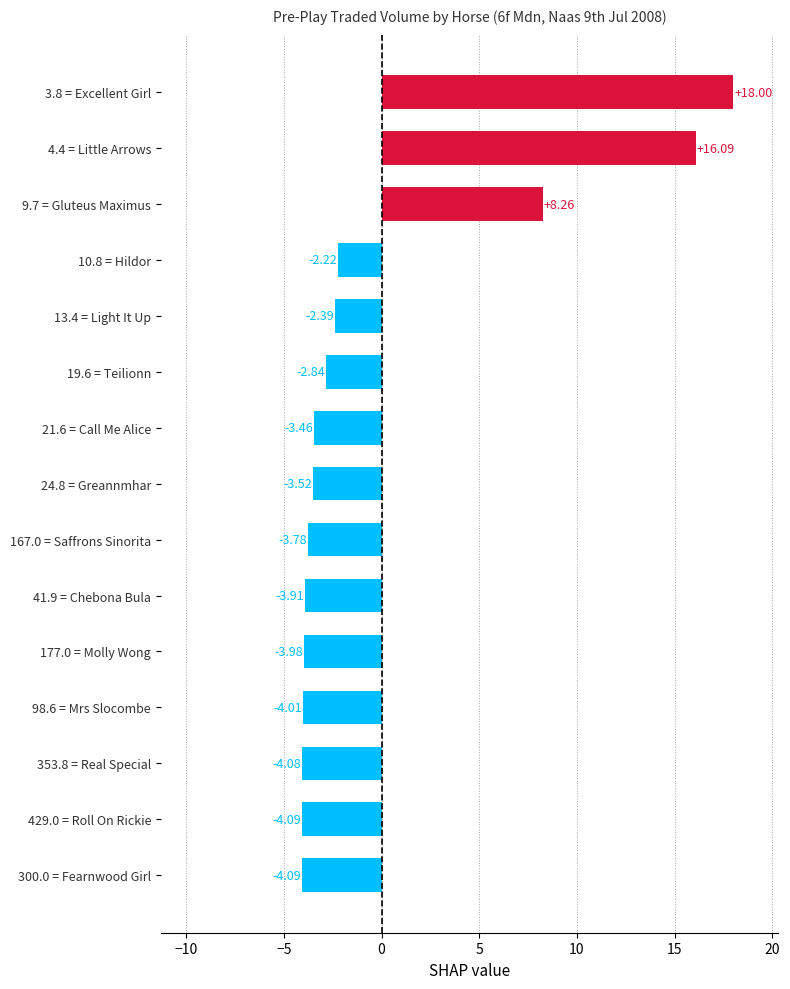

What is the difference between the values at 98.6 = Mrs Slocombe and 9.7 = Gluteus Maximus?

12.3